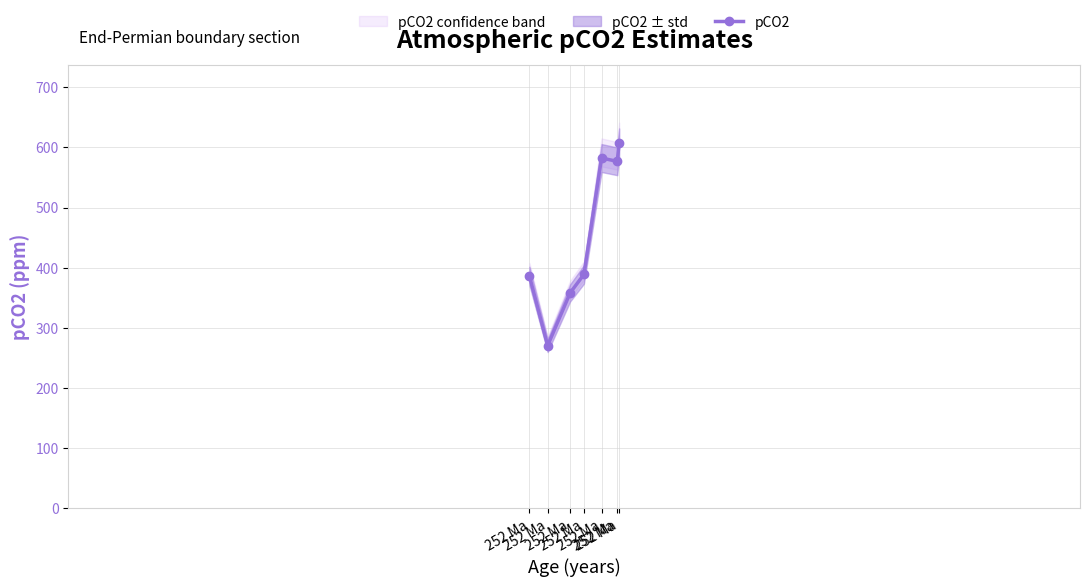

Approximately how many times larger is the value at 252 Ma compared to 252 Ma?

1.3